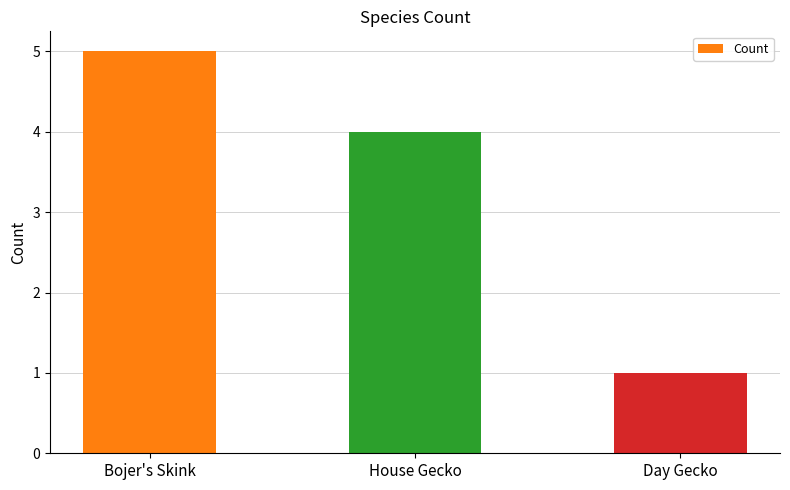

What is the change in value from Bojer's Skink to House Gecko?

-1